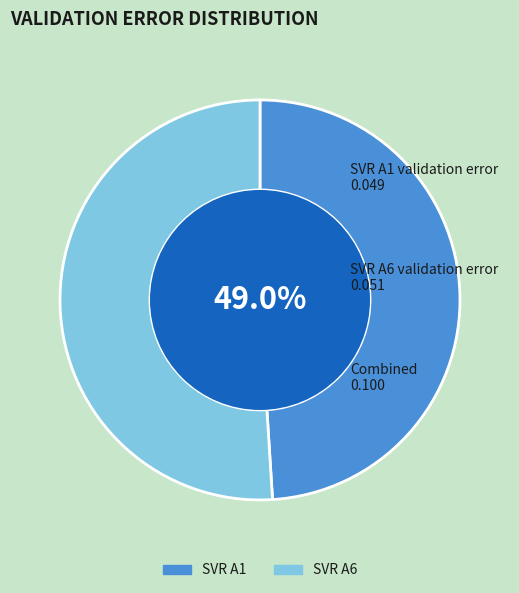

To the nearest percent, what is the average slice percentage?

50%